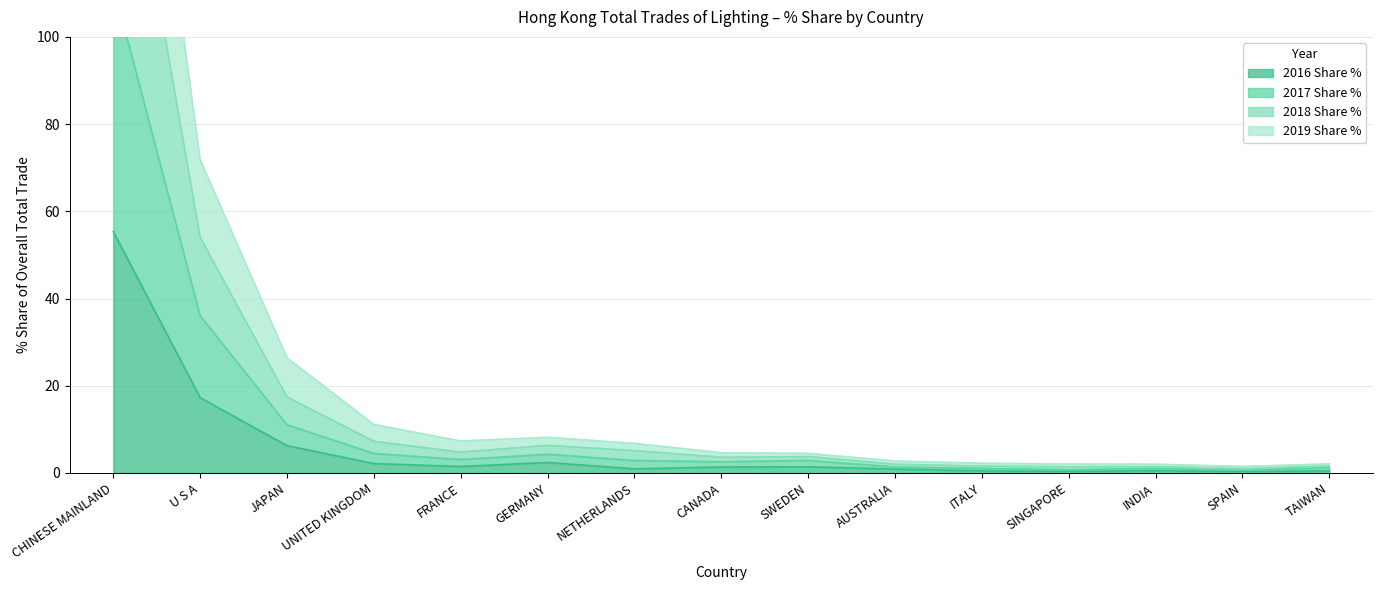

Where is the first local minimum for 2017 Share %?

FRANCE